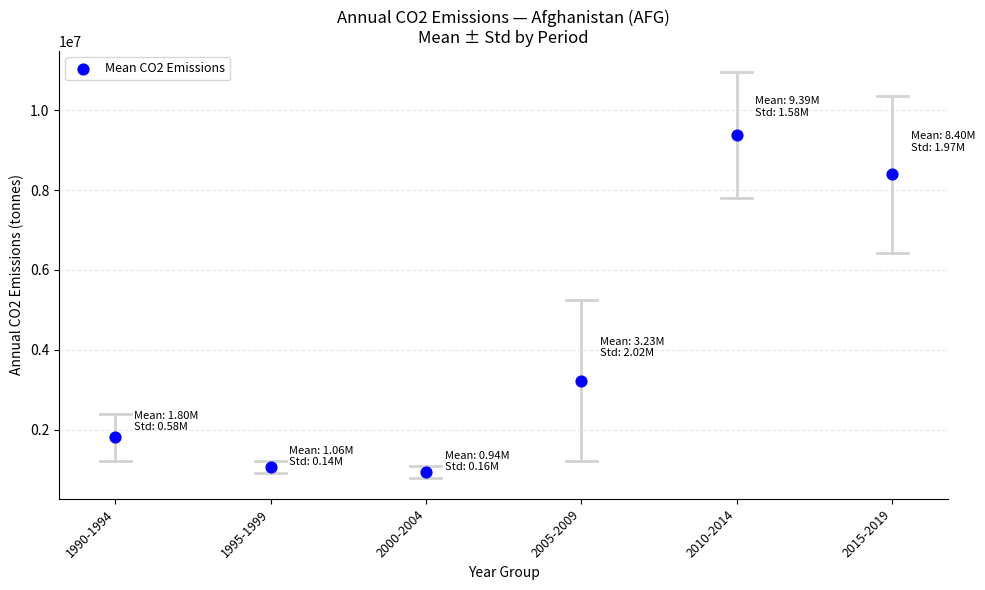

What Y value in the scatter plot is closest to 5161954?

3229351.2